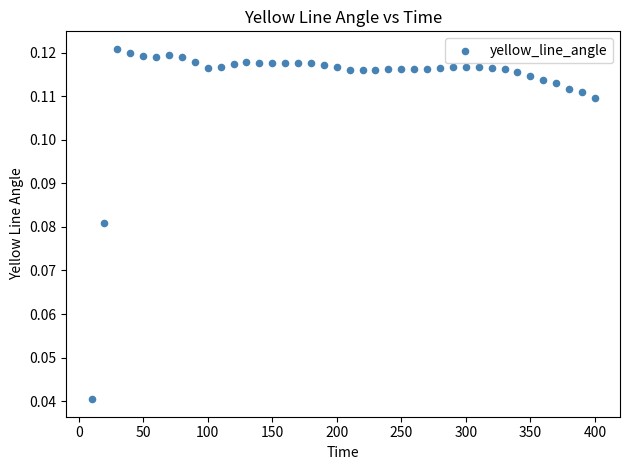

How many points are shown in the scatter plot?

40